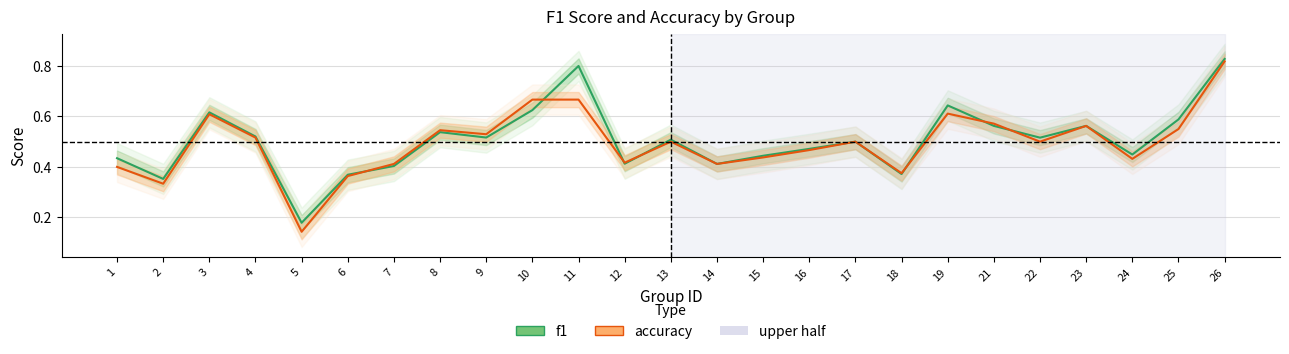

True or false: accuracy has a value of 0.2 at 21.

False